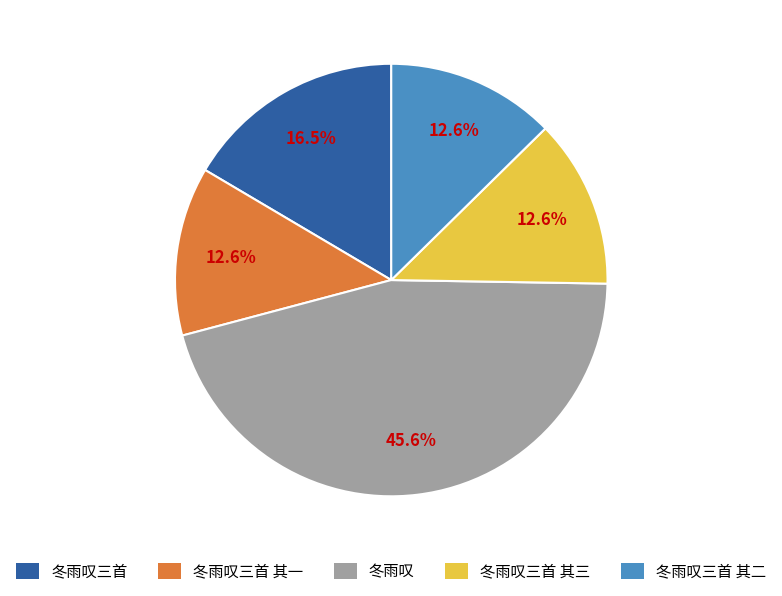

How many slices are in this pie chart?

5